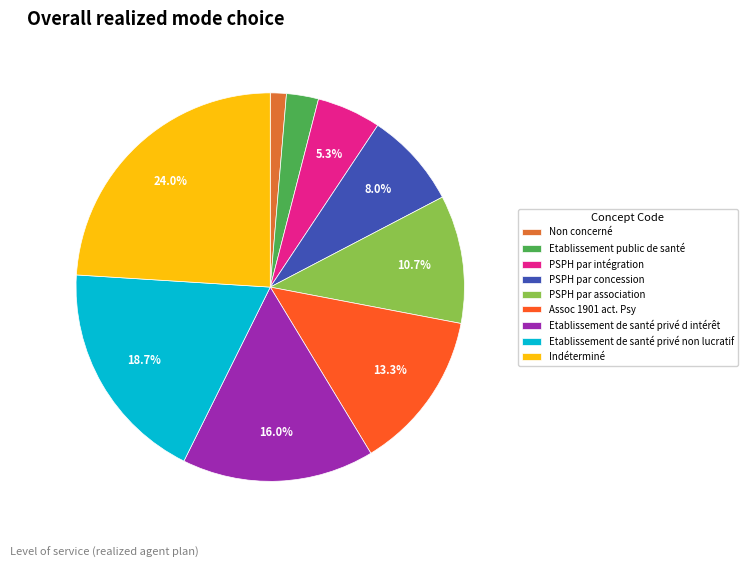

True or false: Non concerné accounts for 6% of the total.

False